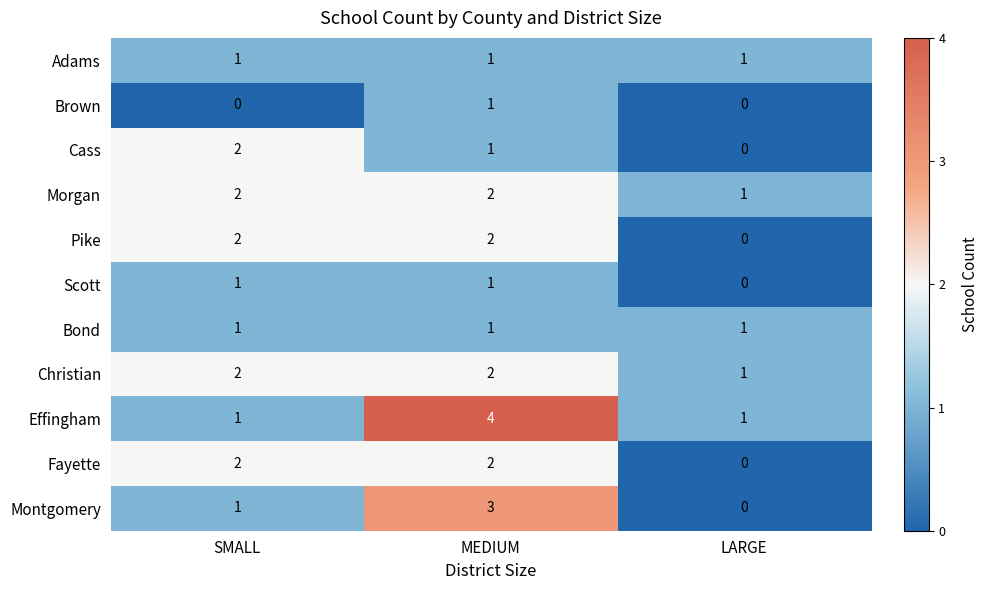

At which category does the chart reach its peak across all series?

MEDIUM